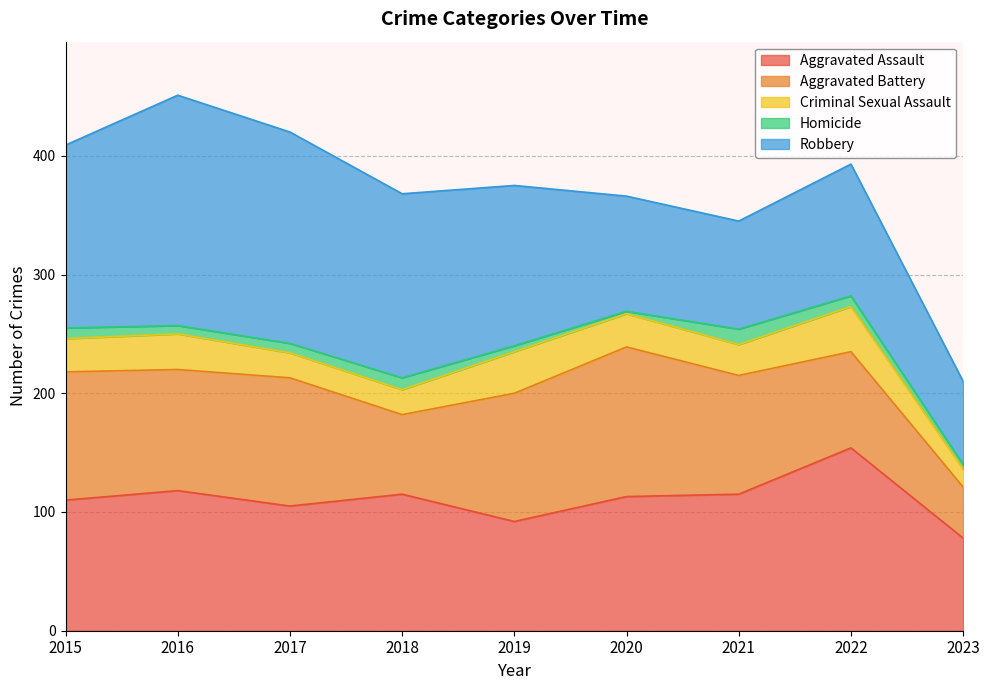

What is the total value across all series at 2016?

451